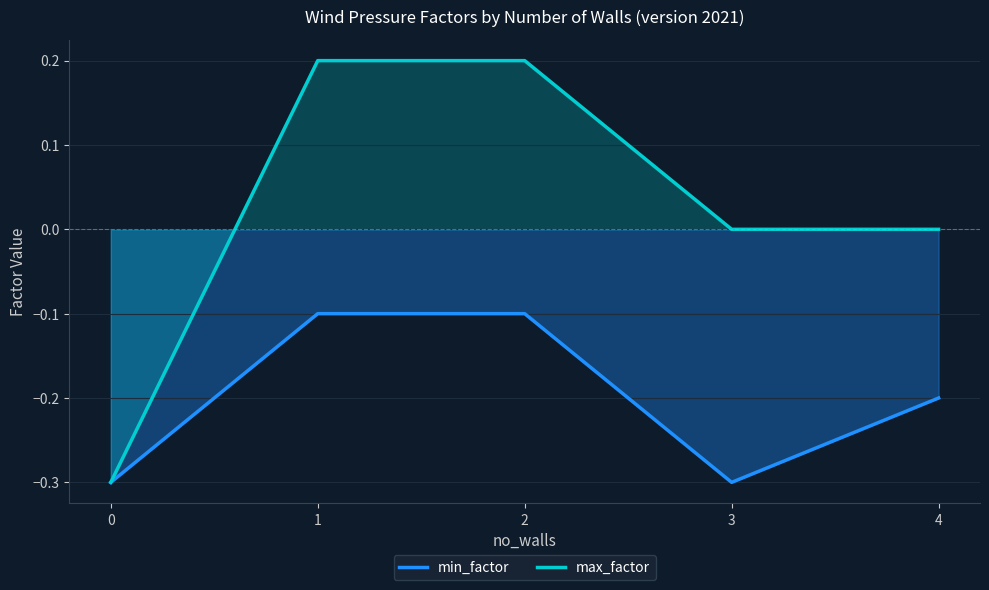

What is the sum of the max_factor values at 2 and 0?

-0.1